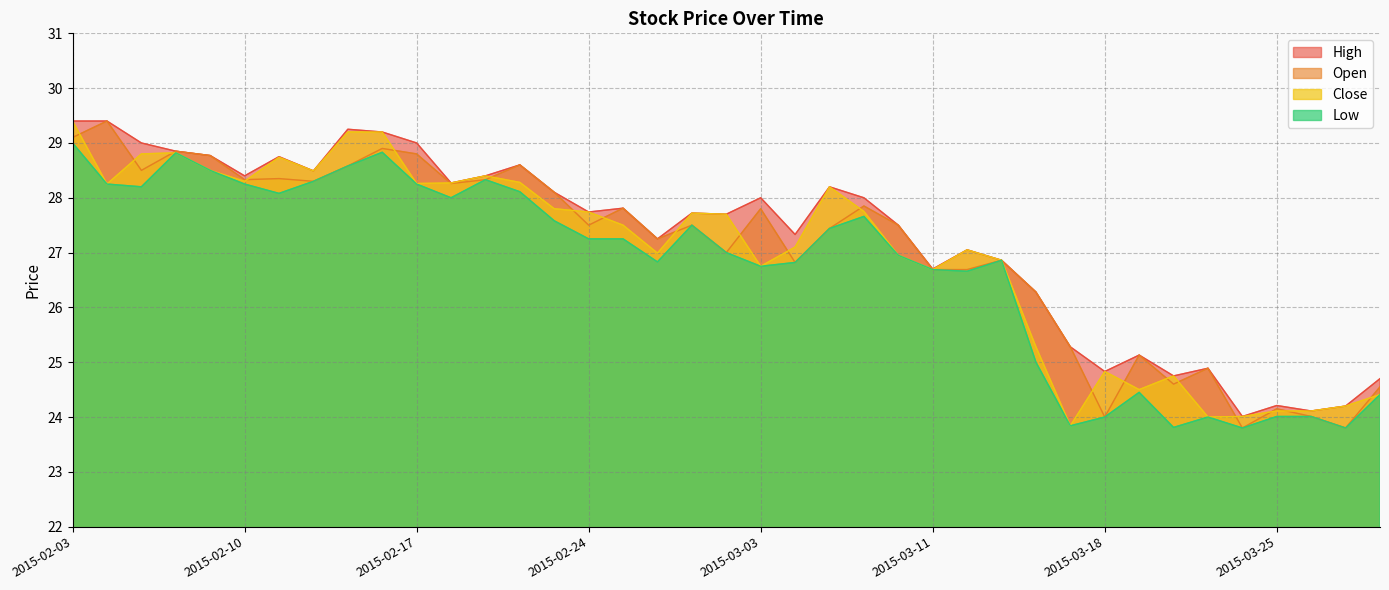

What position from the left is 2015-02-17?

11